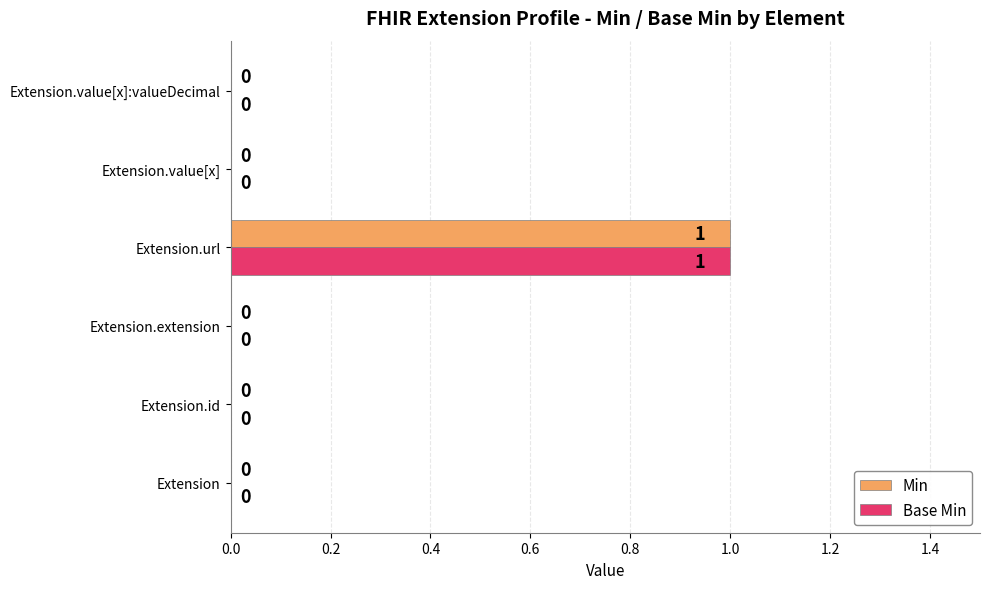

At which category does the chart reach its peak across all series?

Extension.url